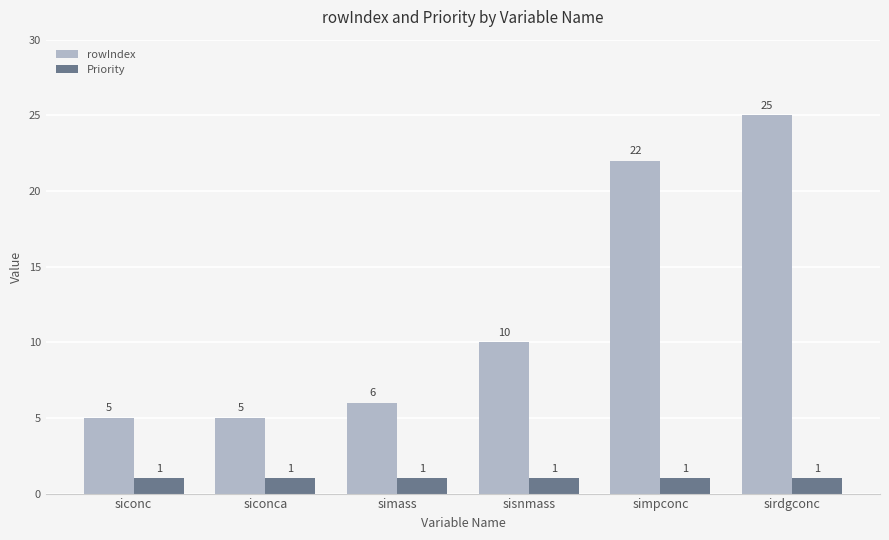

How many distinct data groups are displayed?

2